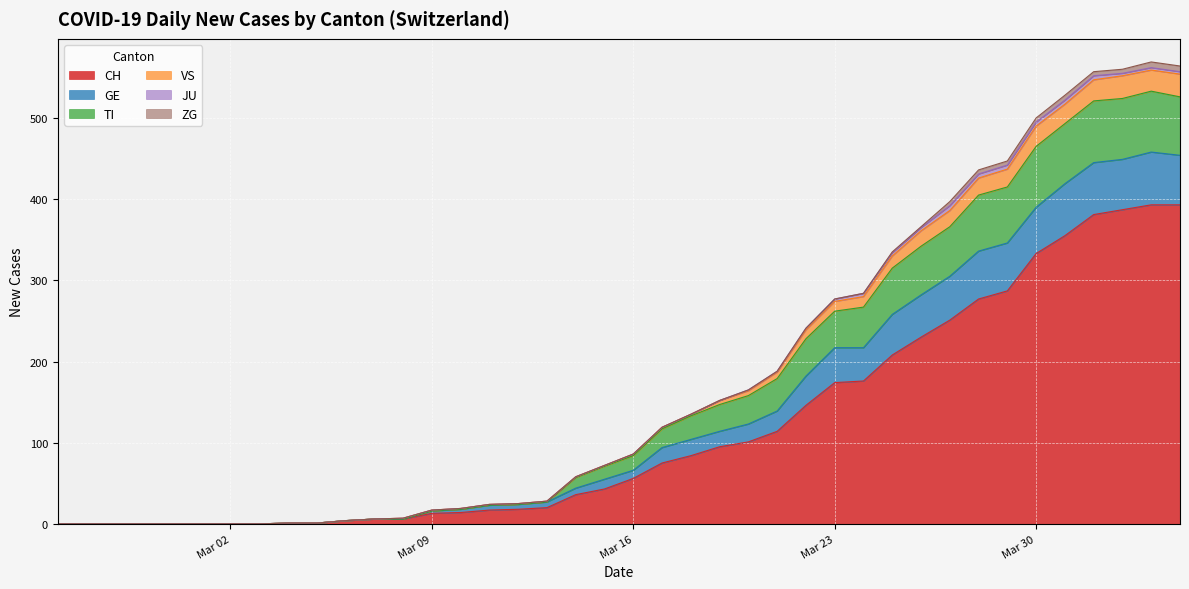

What is the difference between the highest and lowest values at 2020-04-03?

169